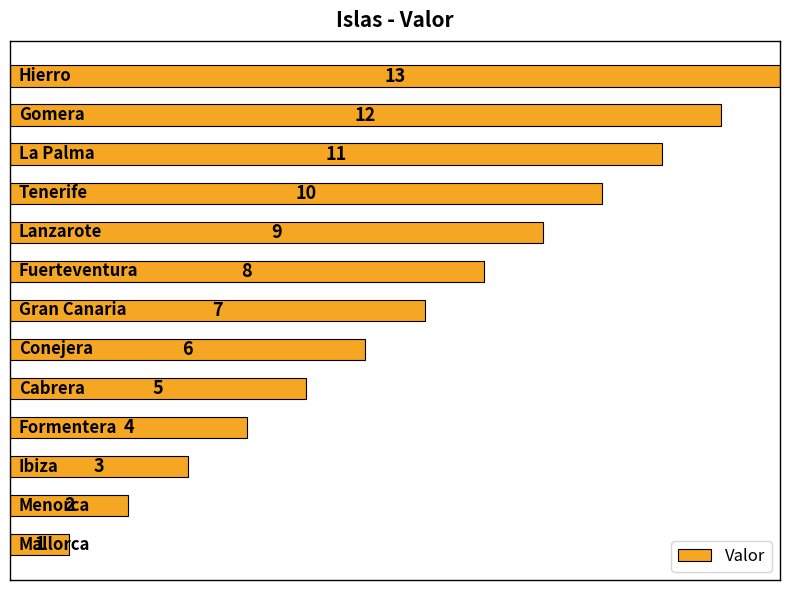

How many bars are there in total?

13